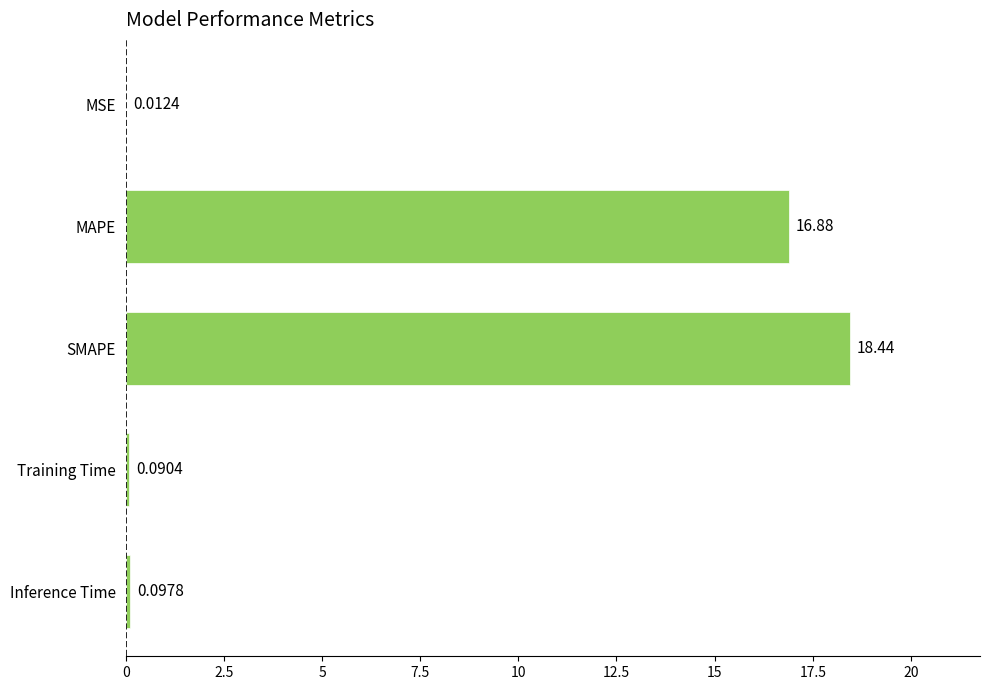

Between Training Time and MAPE, which is larger?

MAPE